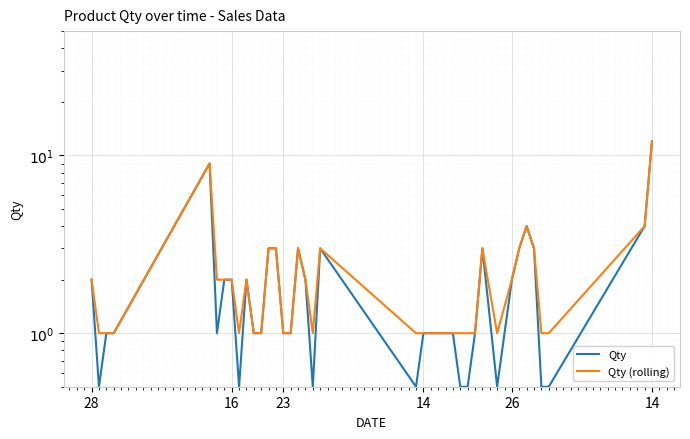

Reading left to right, what are all the values shown in this chart?

Qty: 2.0	0.5	1.0	1.0	9.0	1.0	2.0	2.0	0.5	2.0	1.0	1.0	3.0	3.0	1.0	1.0	3.0	2.0	0.5	3.0	0.5	1.0	1.0	1.0	1.0	1.0	0.5	0.5	1.0	3.0	0.5	2.0	3.0	4.0	3.0	0.5	0.5	4.0	12.0
Qty (rolling): 2.0	1.0	1.0	1.0	9.0	2.0	2.0	2.0	1.0	2.0	1.0	1.0	3.0	3.0	1.0	1.0	3.0	2.0	1.0	3.0	1.0	1.0	1.0	1.0	1.0	1.0	1.0	1.0	1.0	3.0	1.0	2.0	3.0	4.0	3.0	1.0	1.0	4.0	12.0